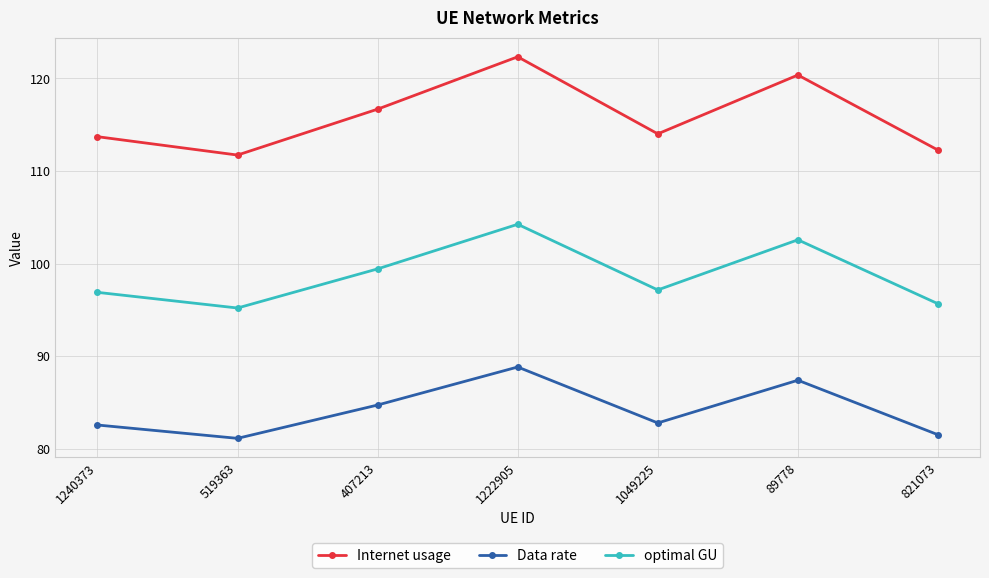

Rank the series by their average value, from highest to lowest.

Internet usage, optimal GU, Data rate